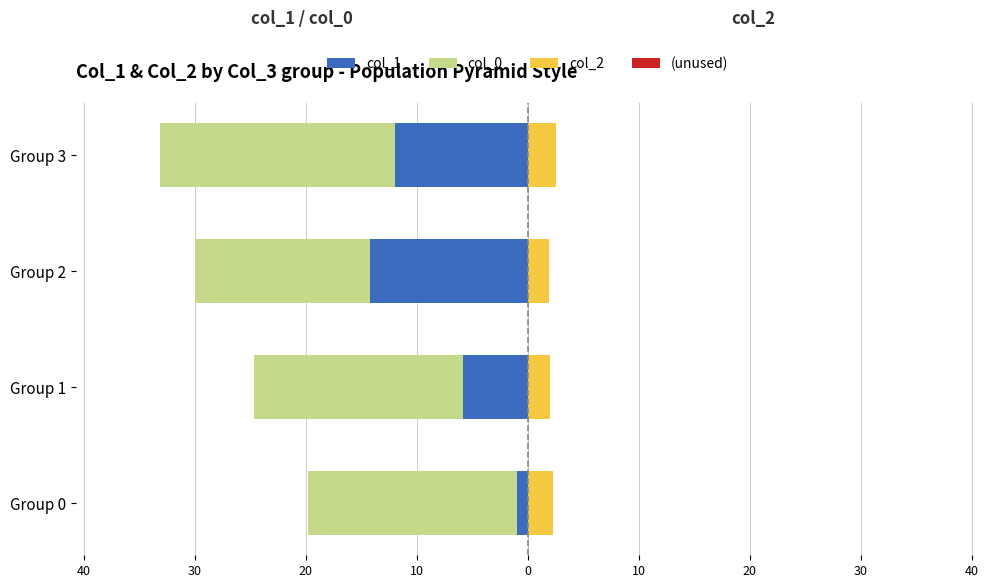

Which series changed the most between Group 2 and Group 3?

col_0 (left stack)